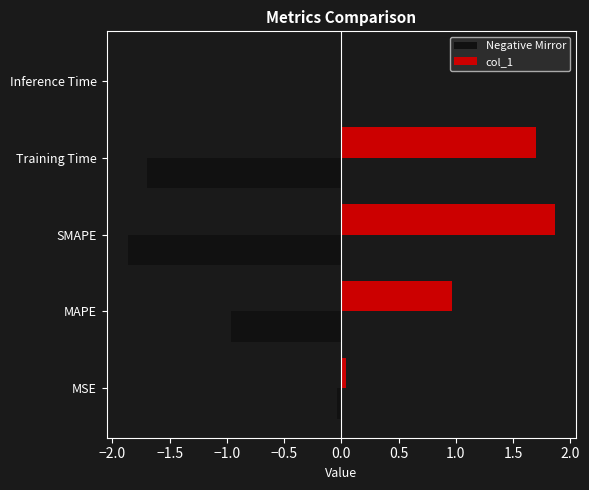

What is the greatest value displayed?

1.9